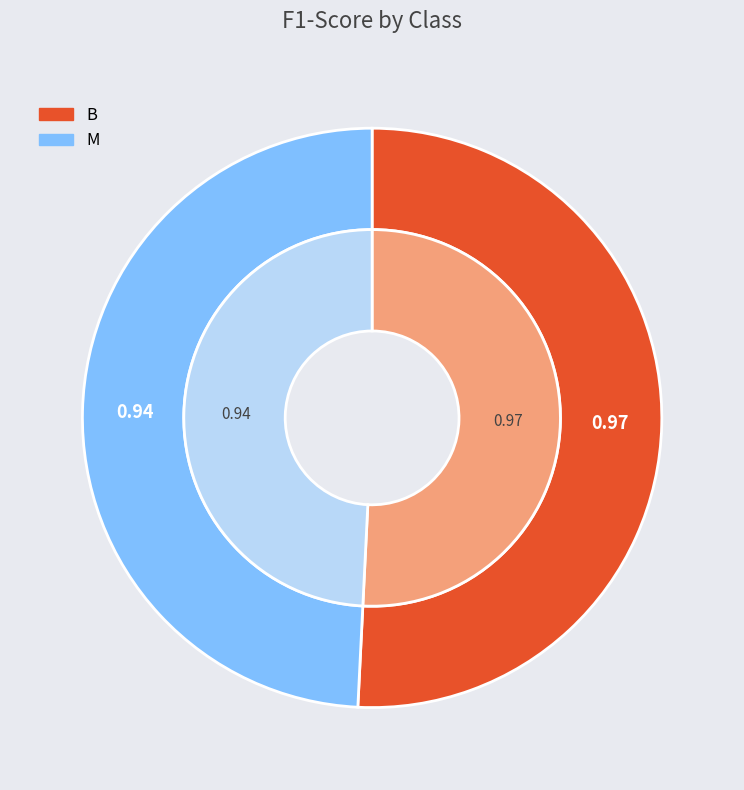

How much of the chart is everything except M?

50.8%